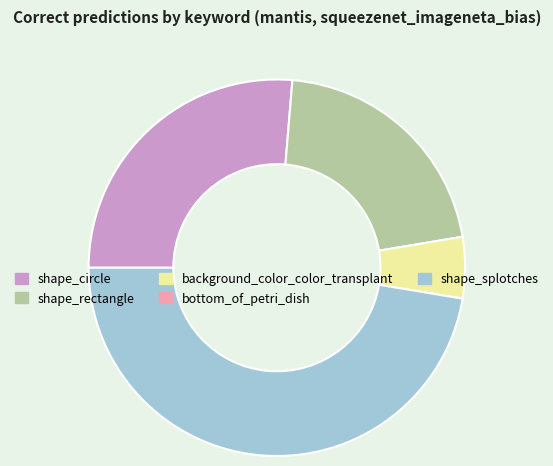

Does any single category account for the majority?

No